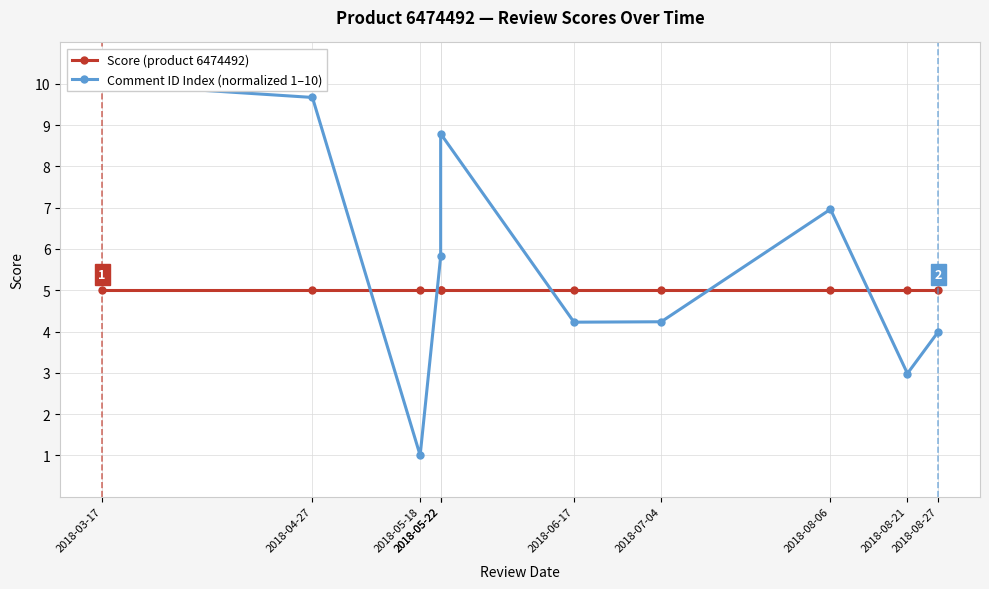

Reading right to left, list all the values displayed in this chart.

Score (product 6474492): 5.0	5.0	5.0	5.0	5.0	5.0	5.0	5.0	5.0	5.0
Comment ID Index (normalized 1–10): 4.0	3.0	7.0	4.2	4.2	8.8	5.8	1.0	9.7	10.0